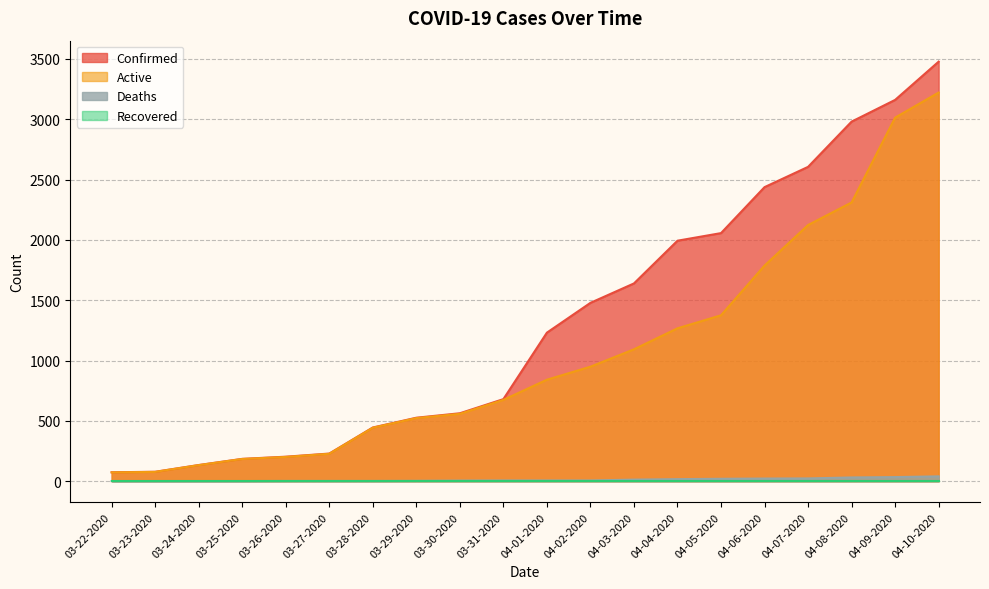

Which series has the widest spread of values?

Confirmed